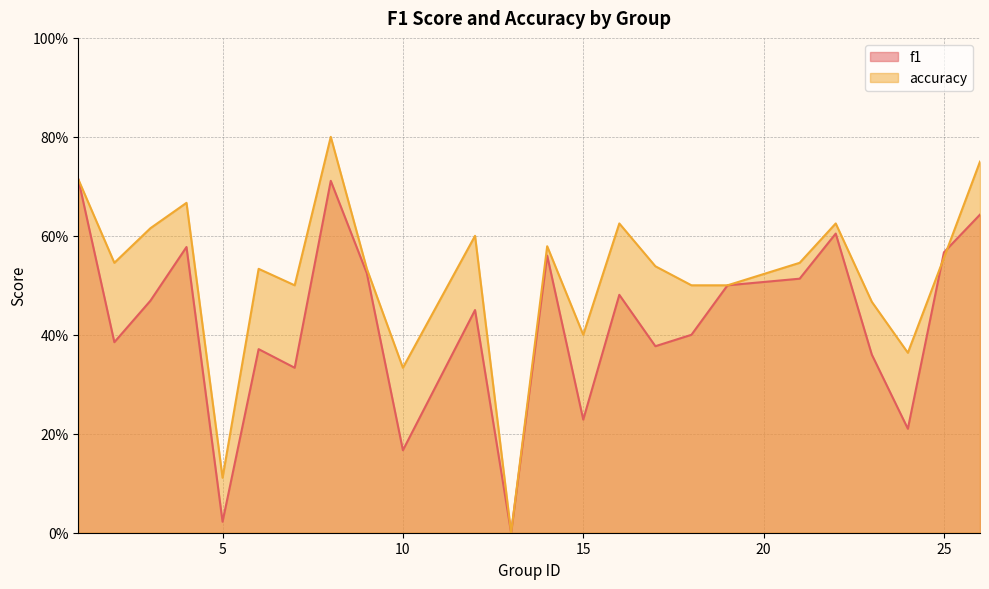

Which series changed the most between 3 and 6?

f1